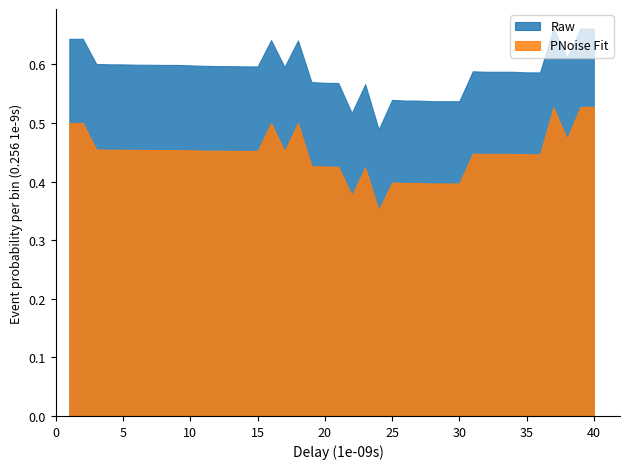

True or false: PNoise Fit and Raw cross at least once.

False